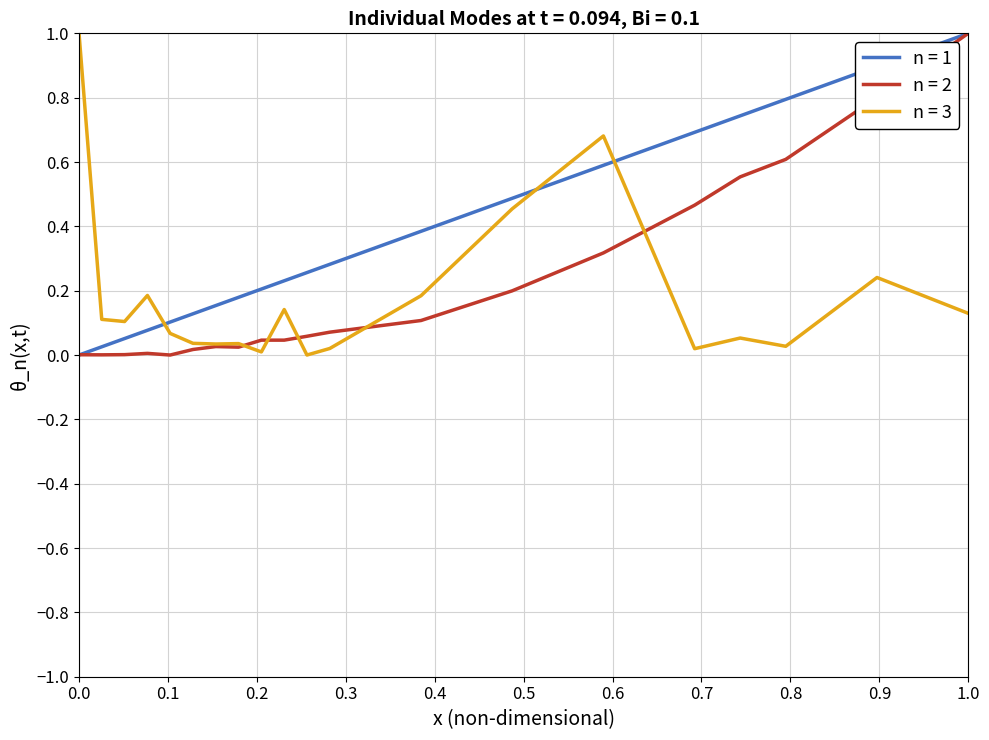

What is the greatest value displayed?

1.0